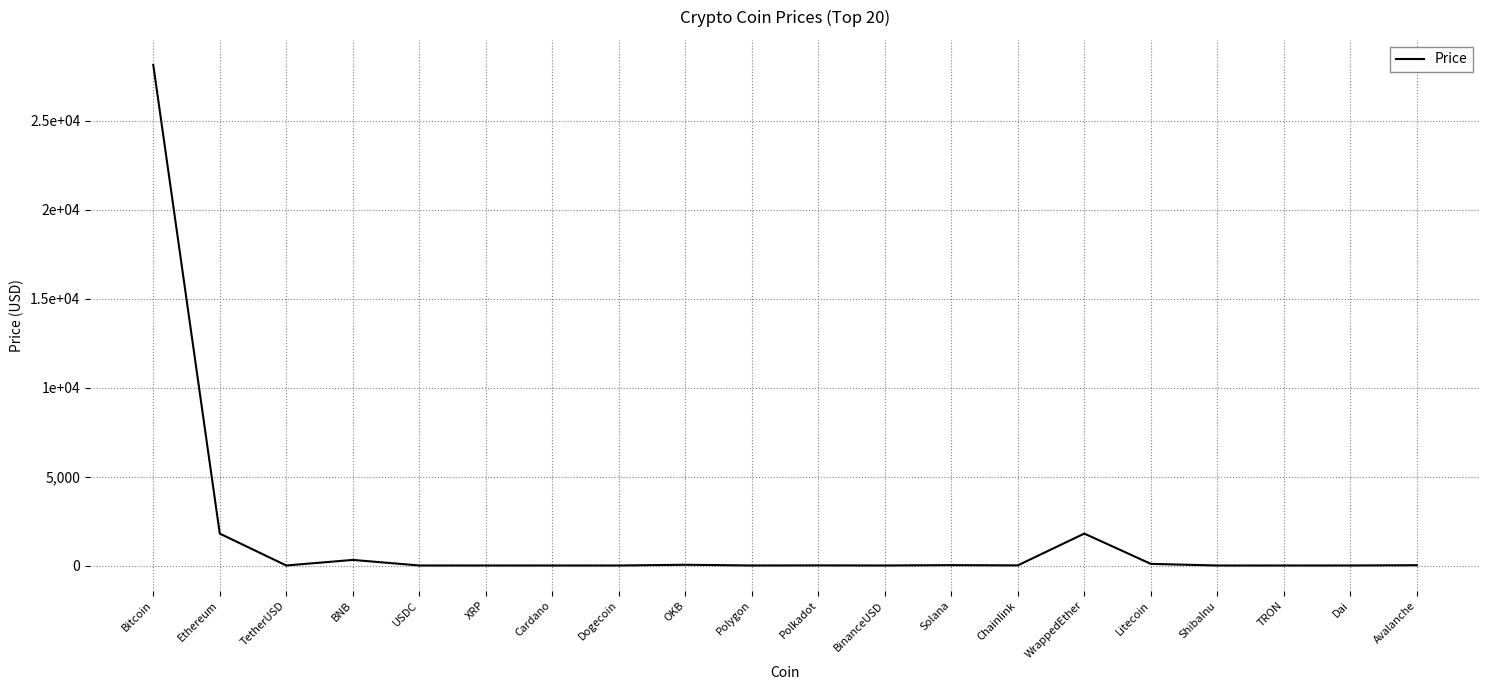

Does the chart have visible grid lines?

Yes